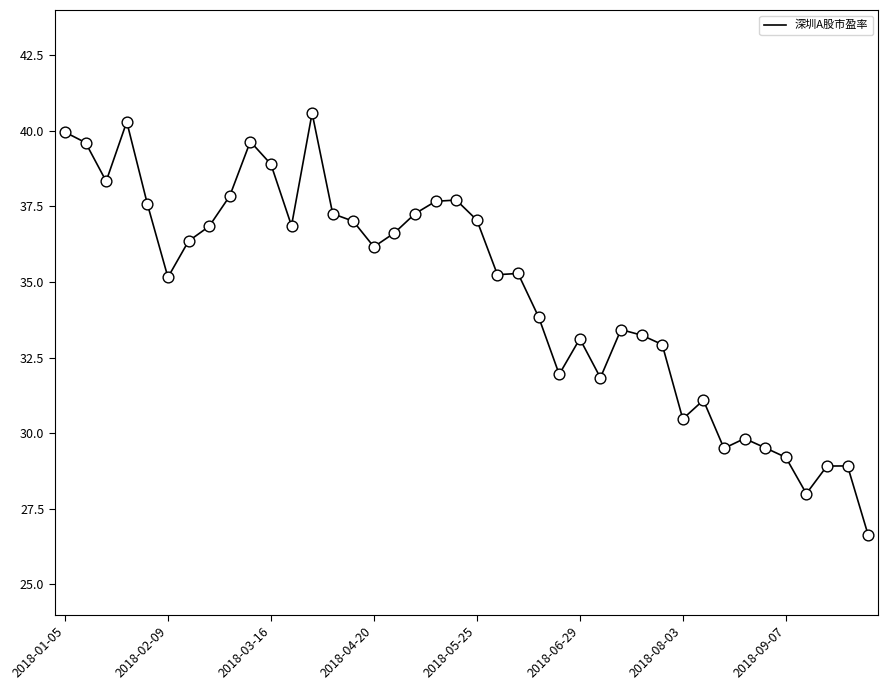

What is the greatest value displayed?

40.6